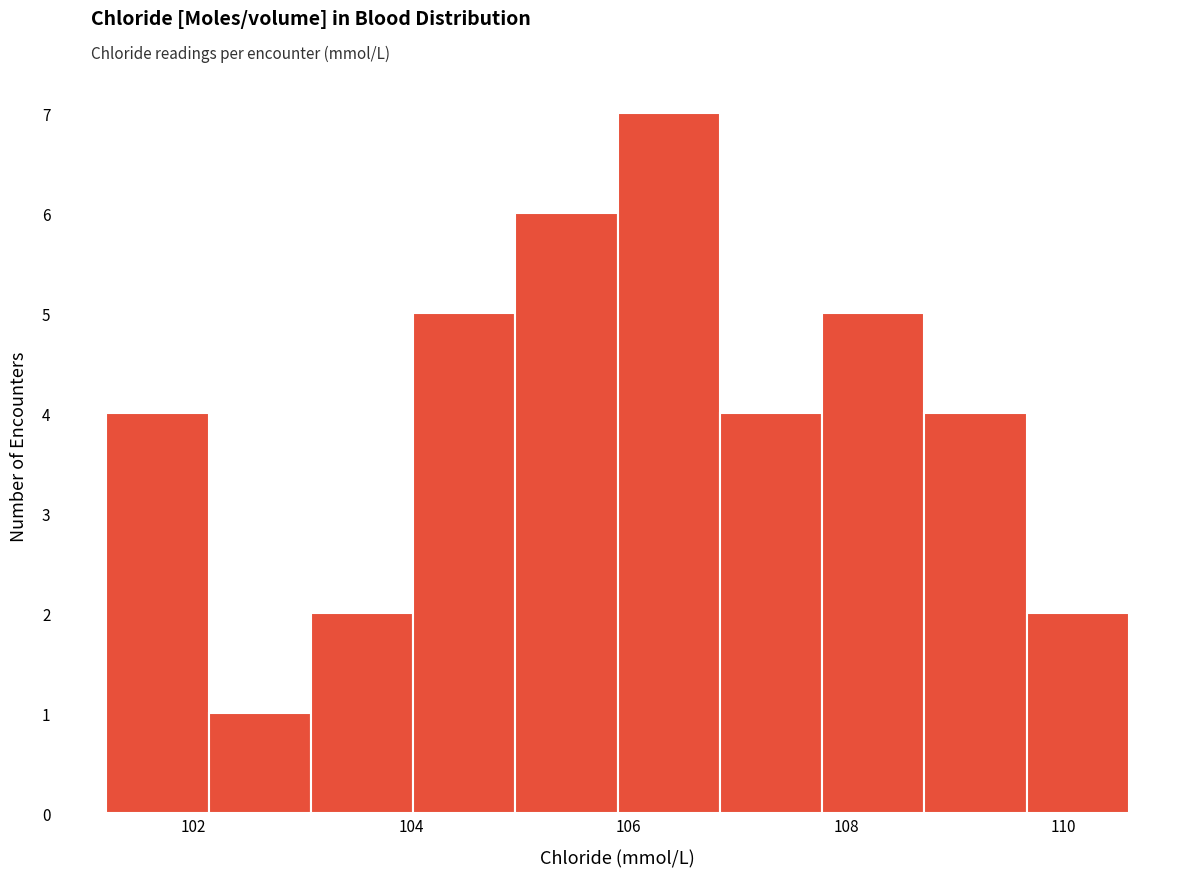

Reading left to right, list every bar in this chart as the range it spans on the x-axis followed by its height. Neither the bar edges nor the heights are printed on the chart, so give them approximately, as read against the axes.

101.20 to 102.14: 4
102.14 to 103.08: 1
103.08 to 104.02: 2
104.02 to 104.96: 5
104.96 to 105.90: 6
105.90 to 106.84: 7
106.84 to 107.78: 4
107.78 to 108.72: 5
108.72 to 109.66: 4
109.66 to 110.60: 2